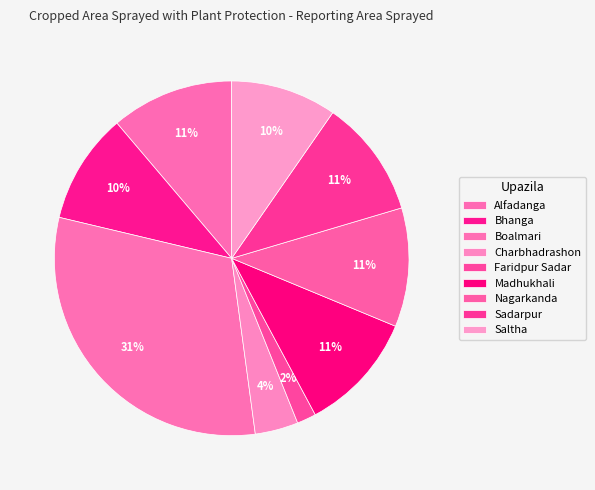

Count the number of slices in the pie.

9